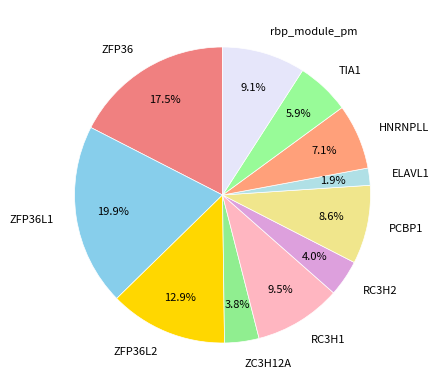

Combined, do PCBP1 and rbp_module_pm account for over 50%?

No